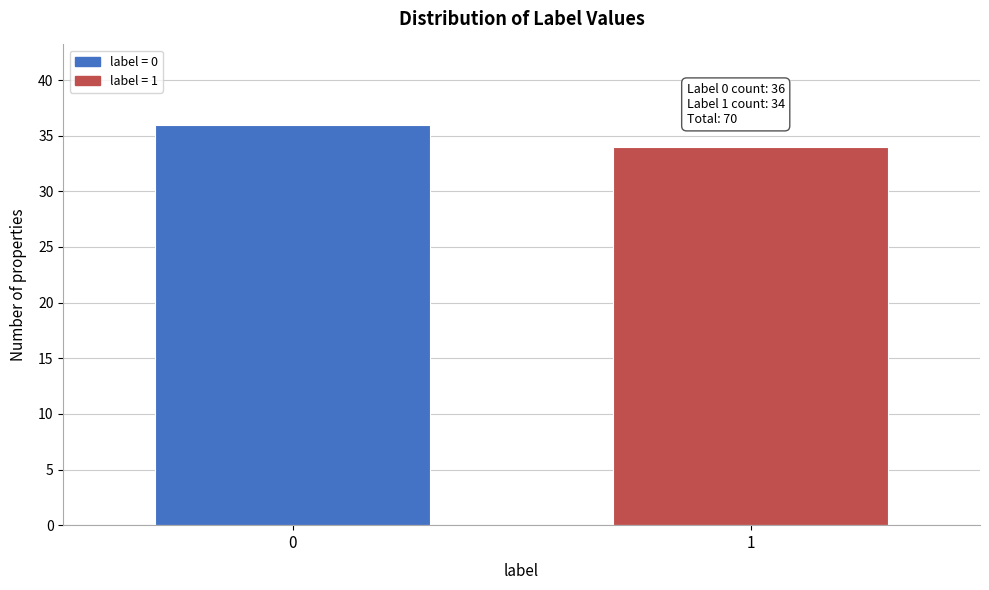

Reading left to right, what are all the values shown in this chart?

36	34